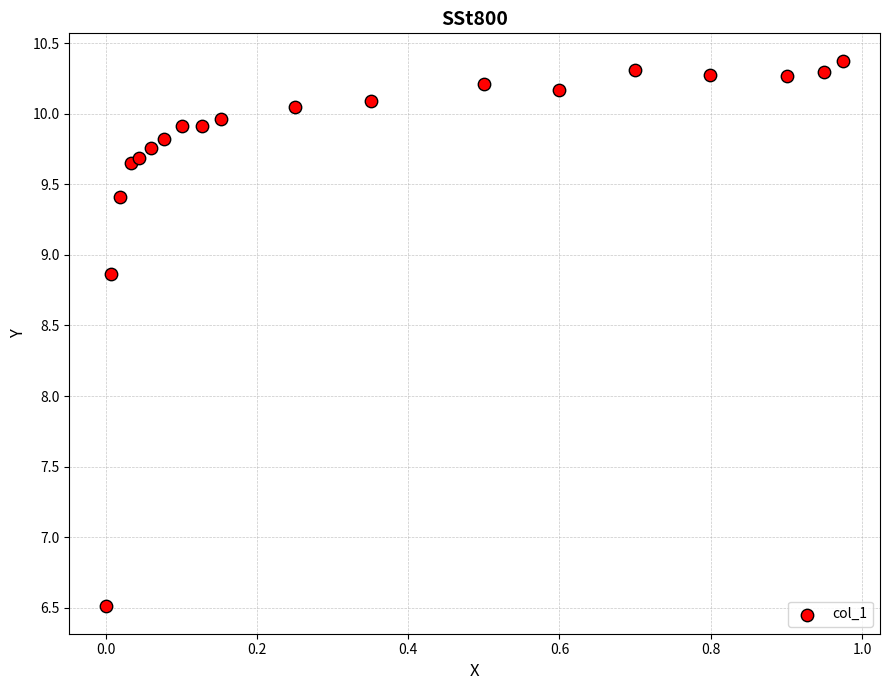

What Y value in the scatter plot is closest to 8?

8.9